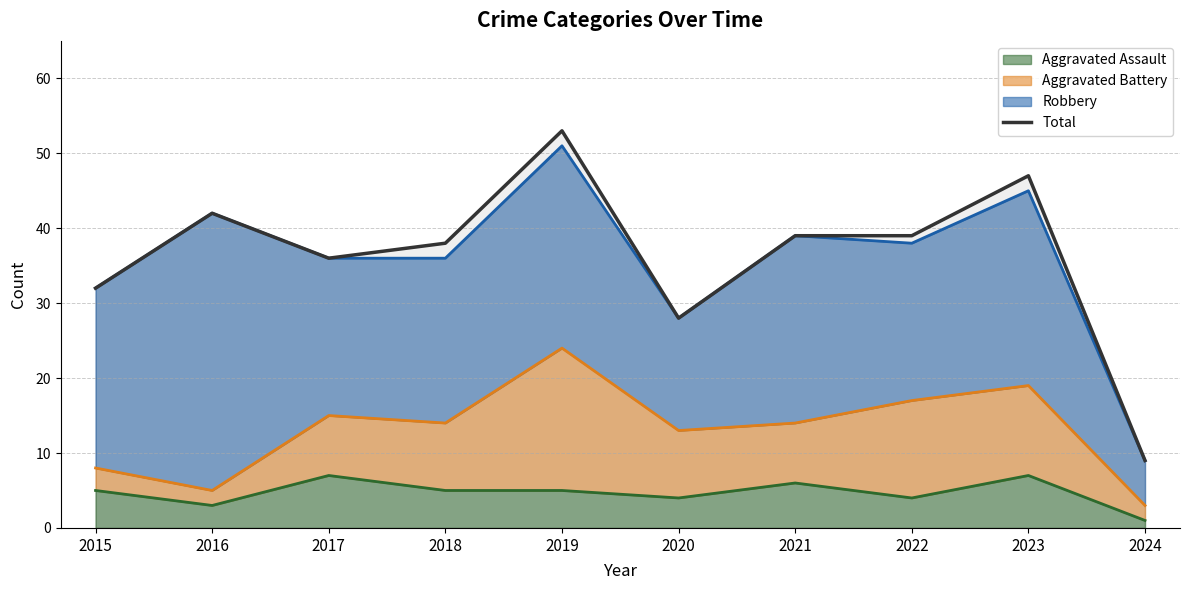

Reading right to left, transcribe all the data shown in this chart.

2024=9	2023=47	2022=39	2021=39	2020=28	2019=53	2018=38	2017=36	2016=42	2015=32